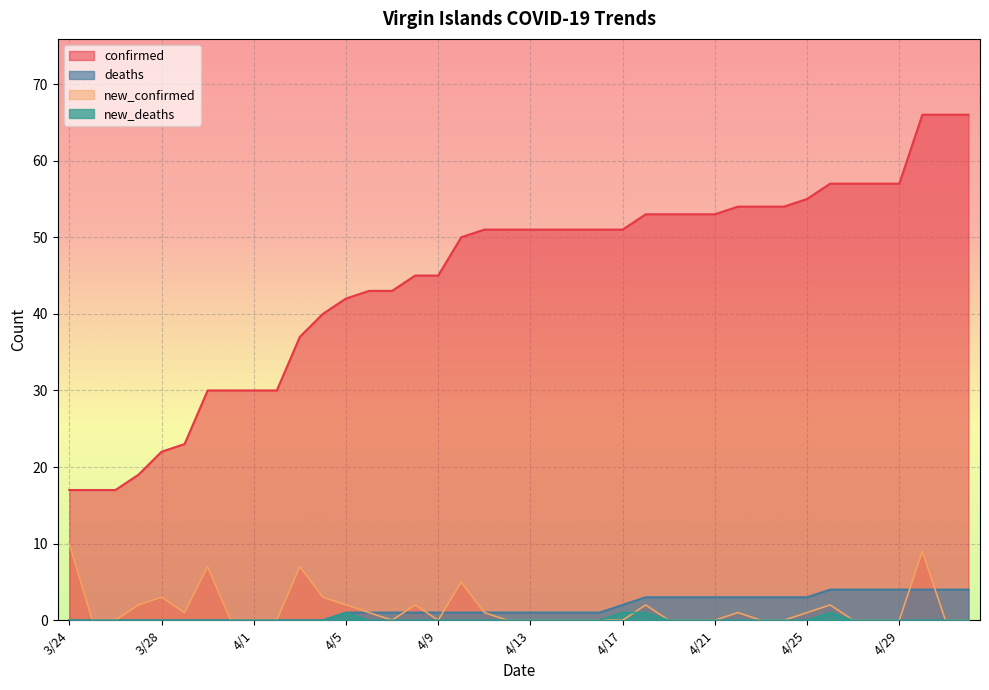

How many lines are shown in the chart?

4